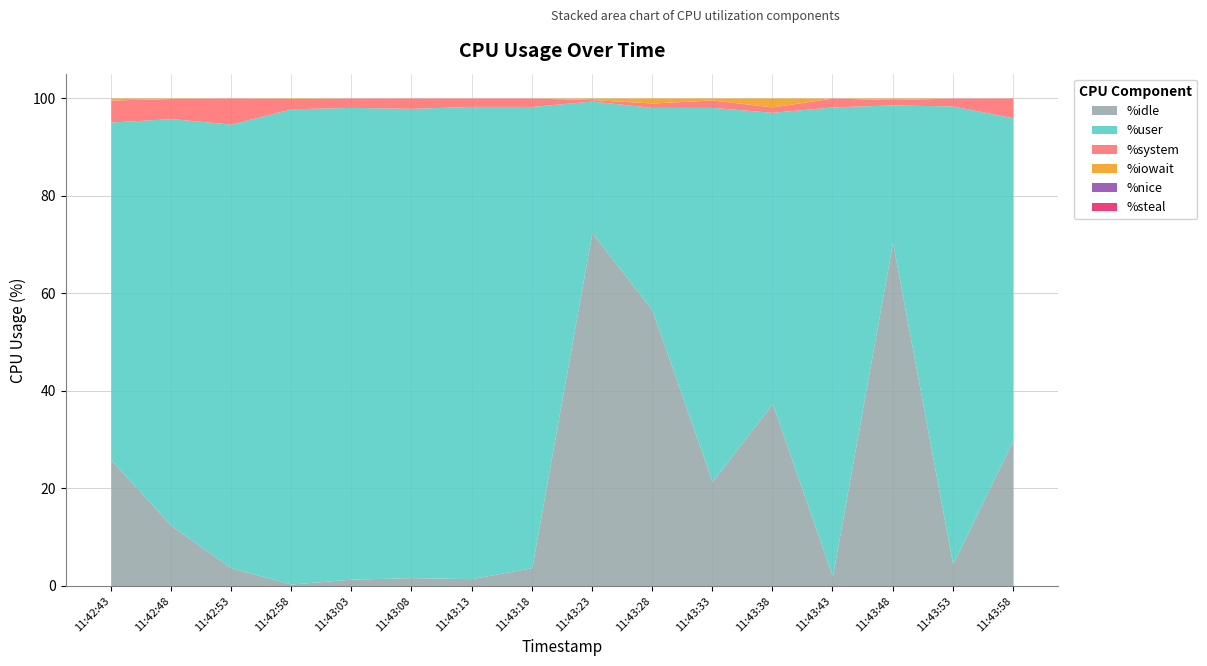

Where is the first local minimum for %system?

11:42:48